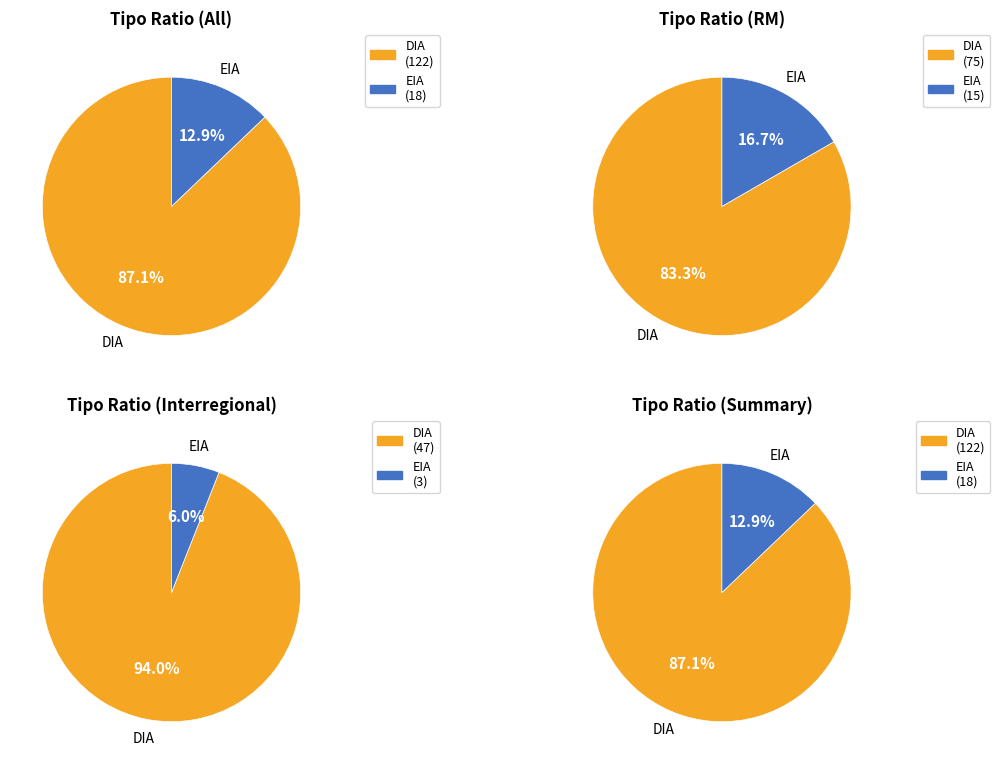

What percentage is the DIA slice, to the nearest percent?

87%